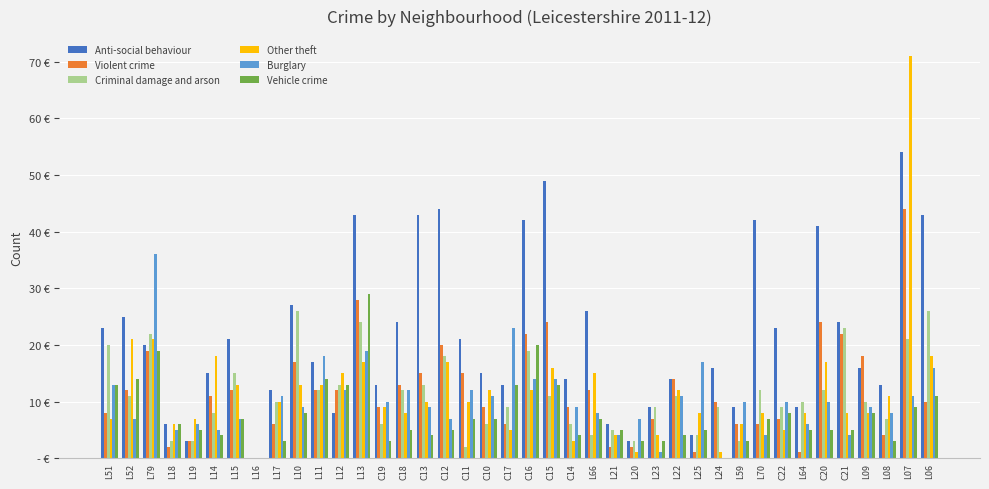

What value does the Violent crime series have at L79, to the nearest 10?

20